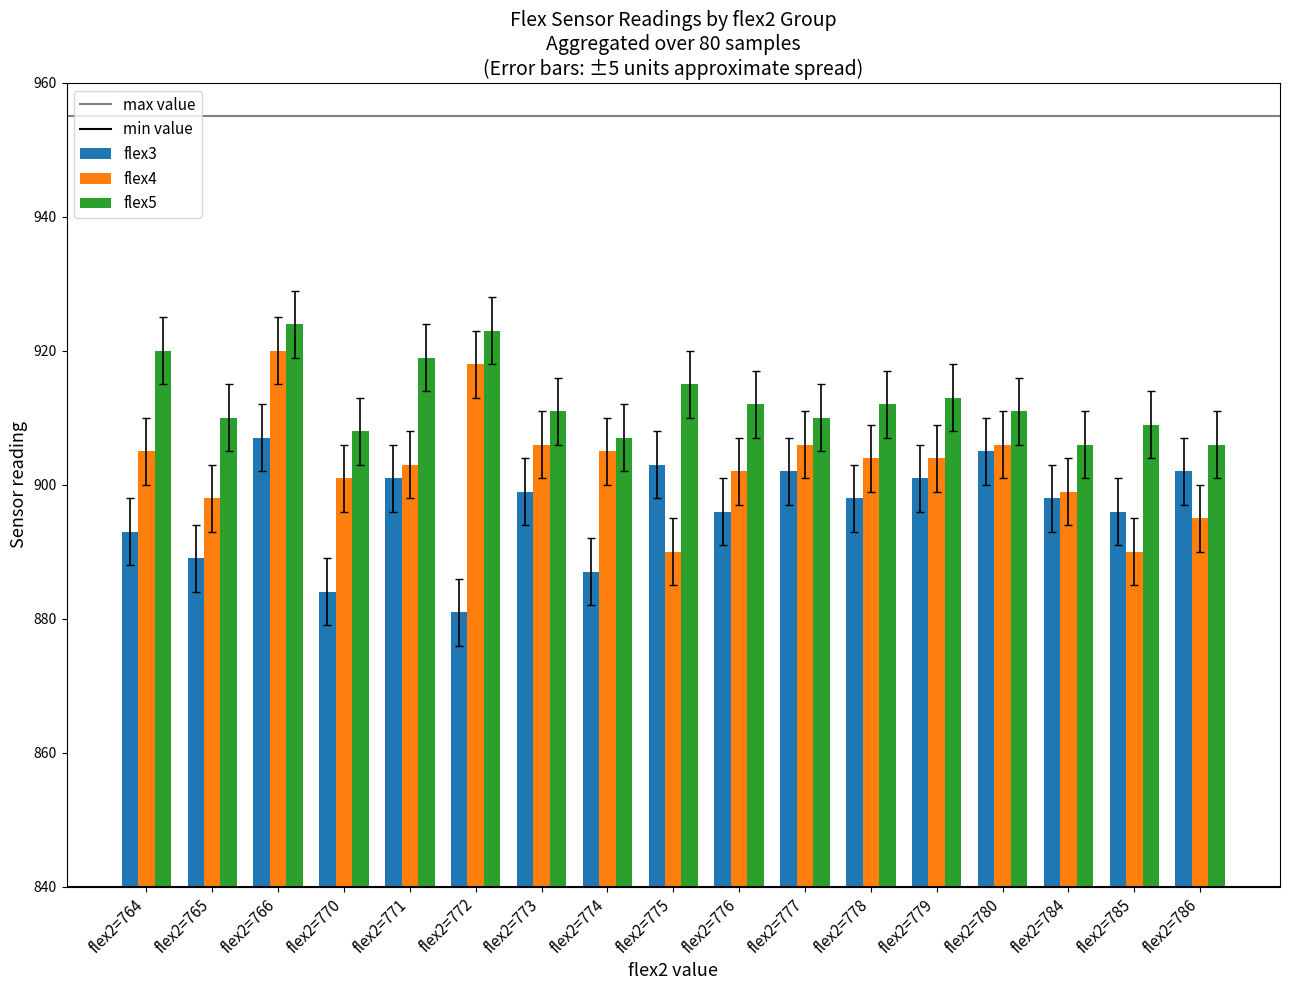

What is the spread (max minus min) of values at flex2=778?

14